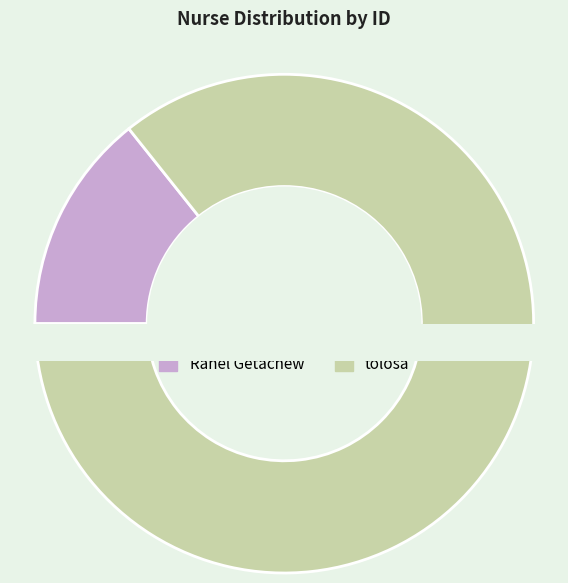

Does Rahel Getachew represent more than half of the total?

No